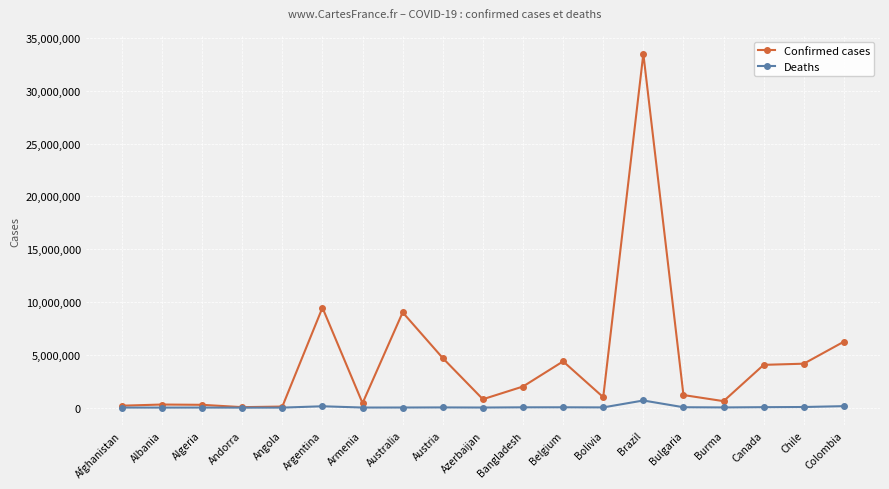

What is the sum of the Deaths values at Australia and Afghanistan?

18770